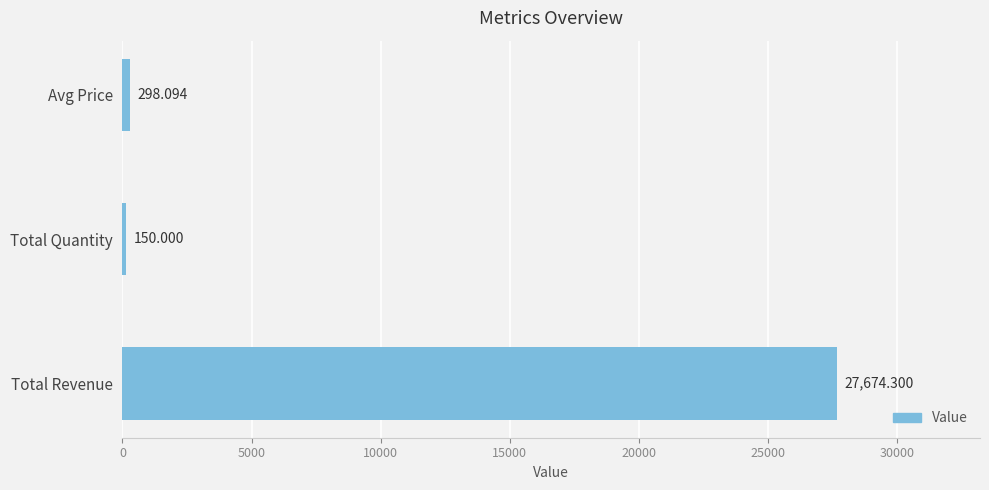

Which category has the lowest value across all series?

Total Quantity